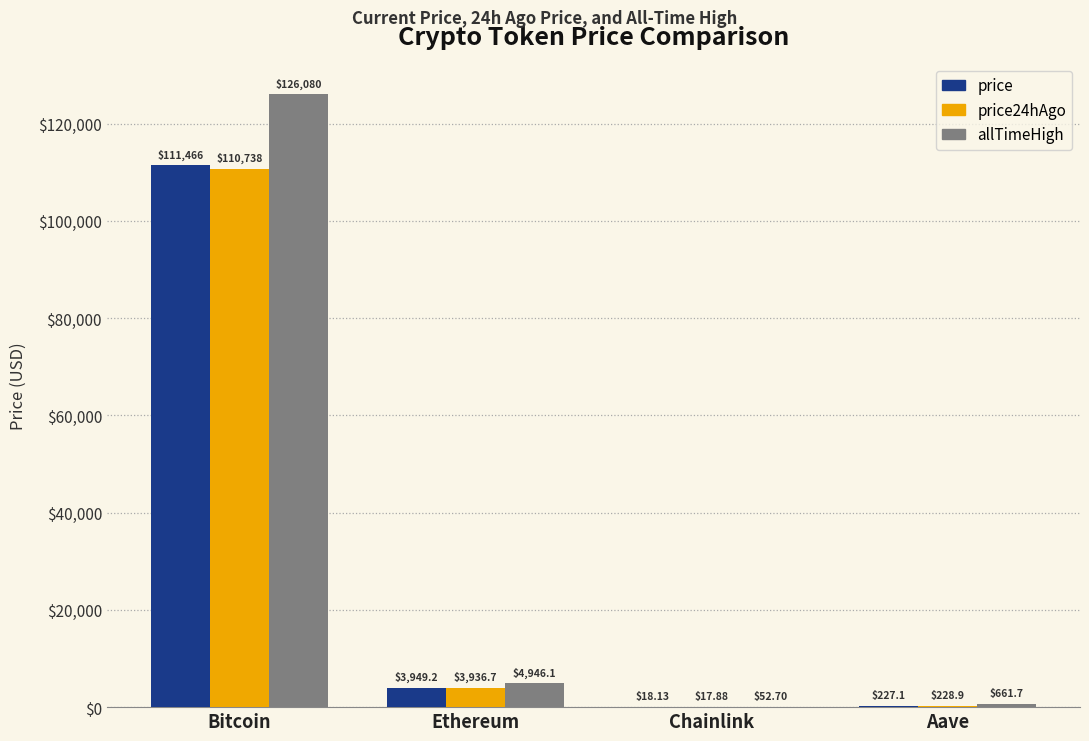

The value of price24hAgo at Bitcoin is 71633.8. True or false?

False